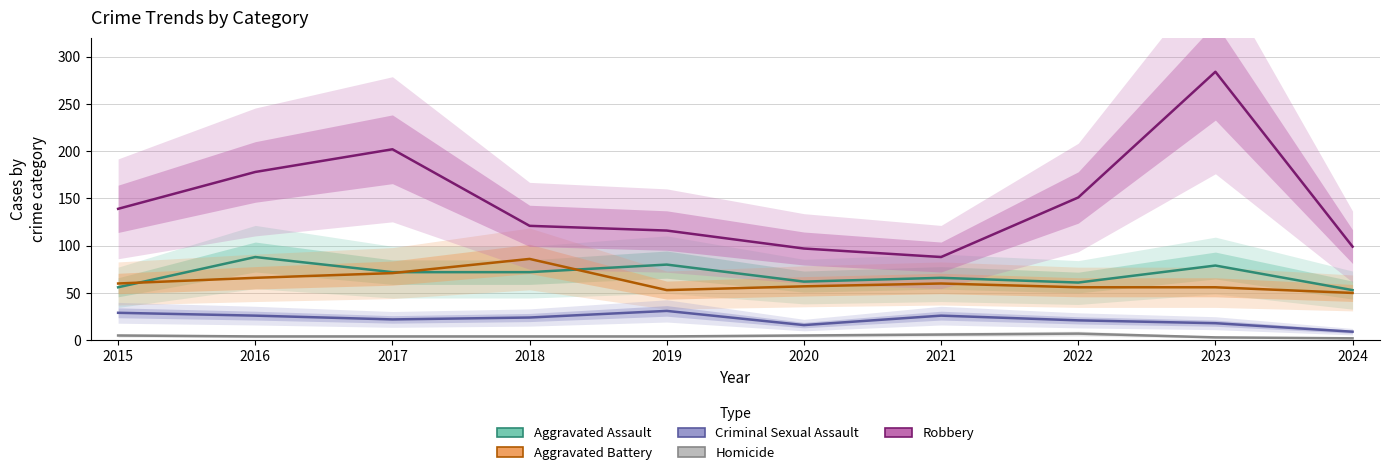

At which label does Aggravated Assault reach its peak?

2016